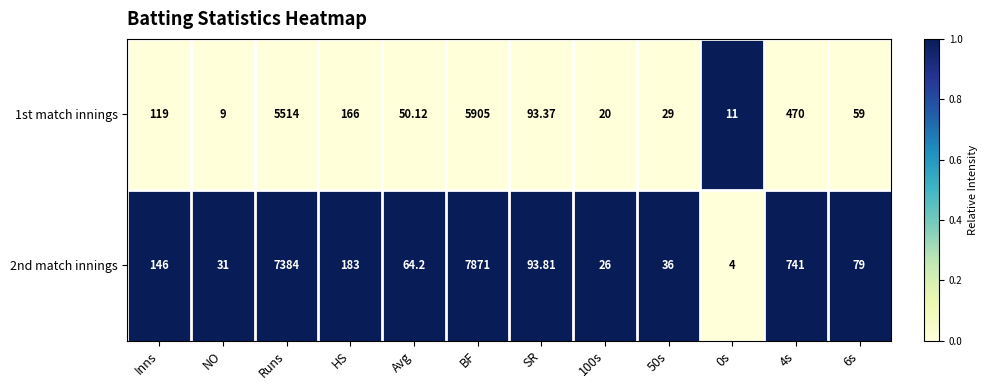

Which category has the highest value across all series?

BF